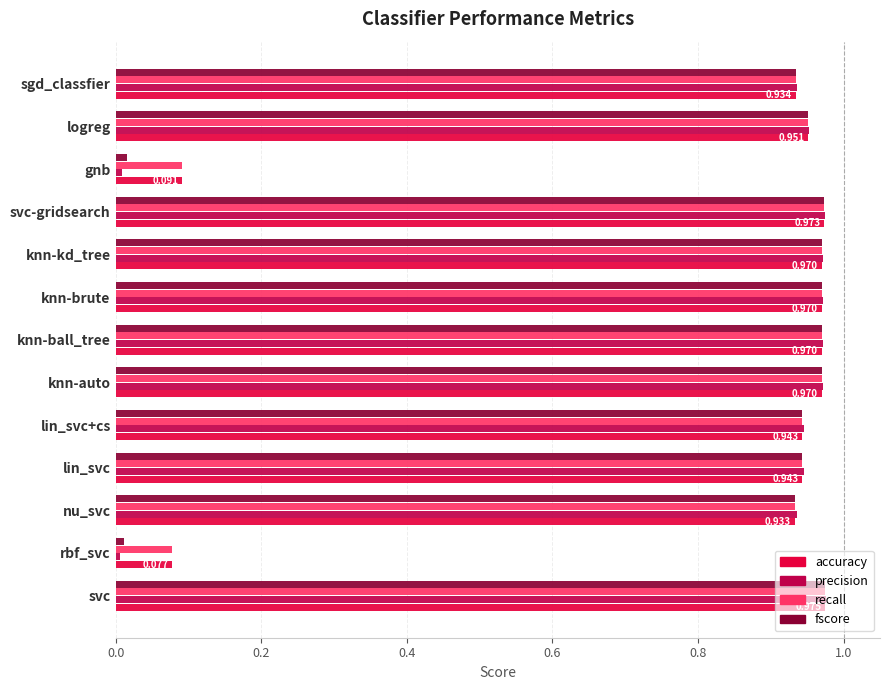

Is the value of fscore at sgd_classfier greater than the value of recall at rbf_svc?

Yes